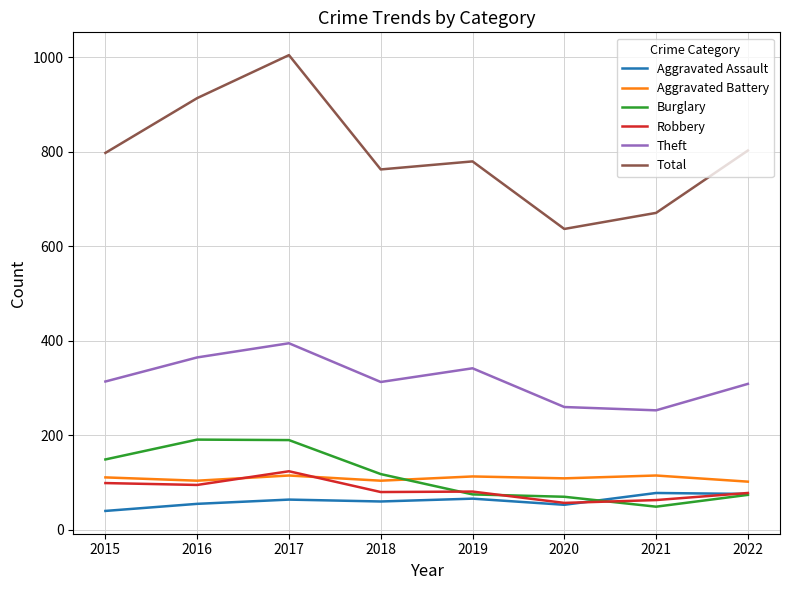

Which label corresponds to the largest value in the chart?

2017